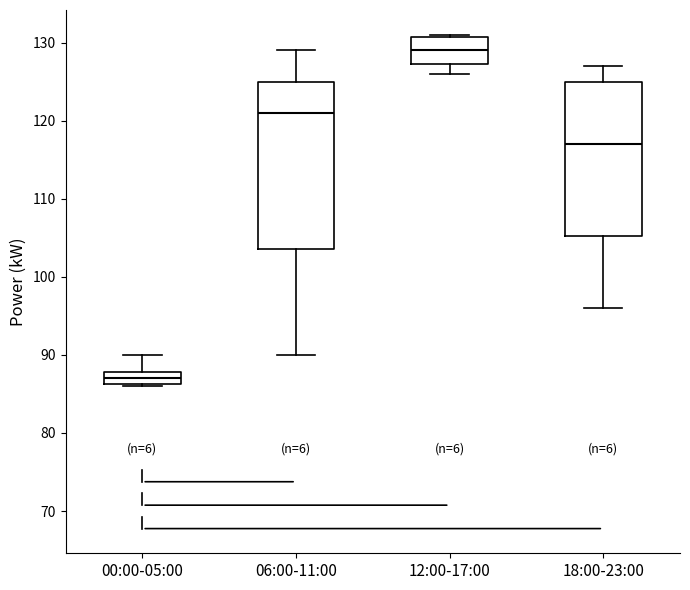

Where does the upper whisker of the box for 00:00-05:00 end on the y-axis? The values are not printed on the chart, so give them approximately, as read against the axis.

90